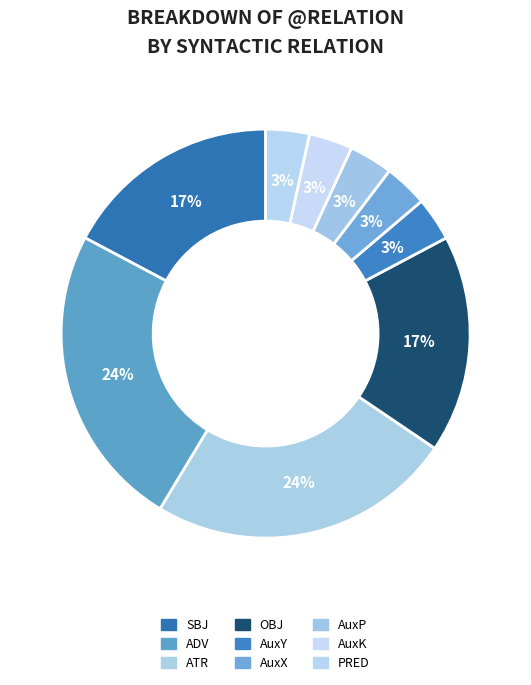

How many segments does this pie chart have?

9